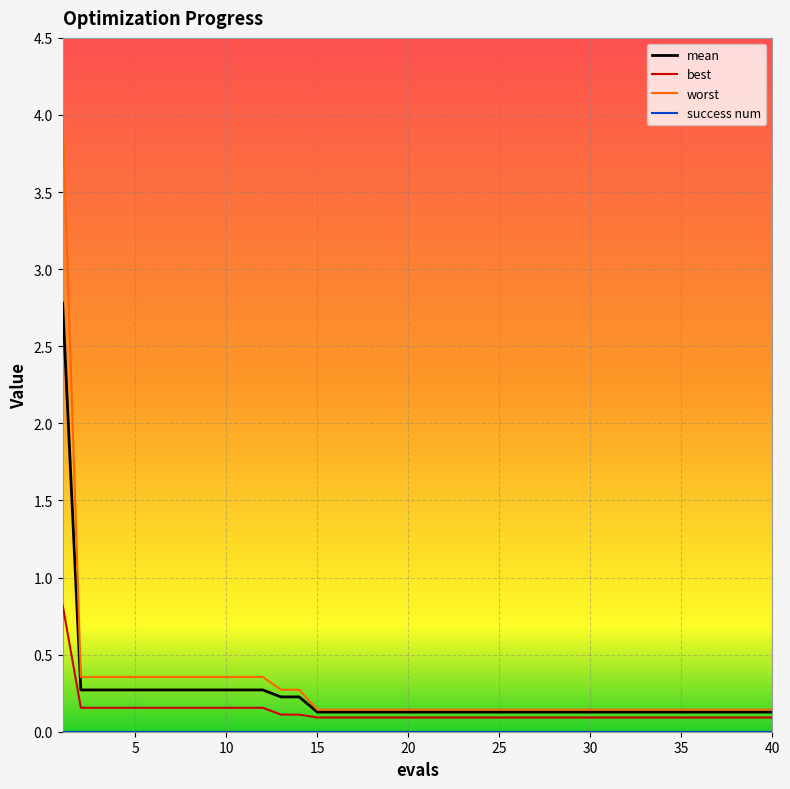

What is the average value of the mean series?

0.2